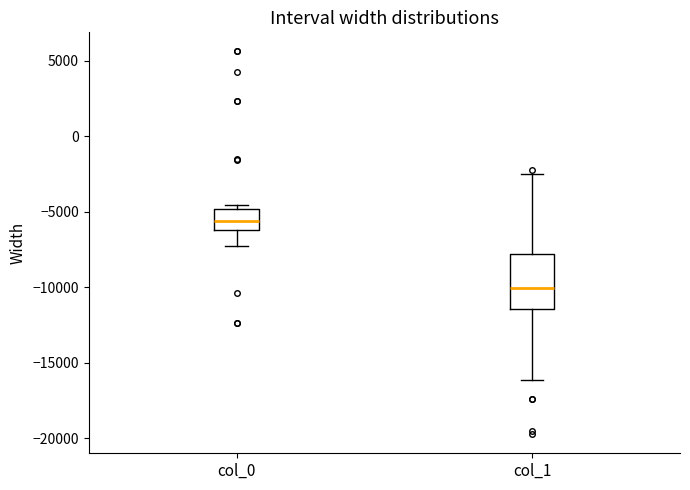

Which box's median line is the highest?

col_0